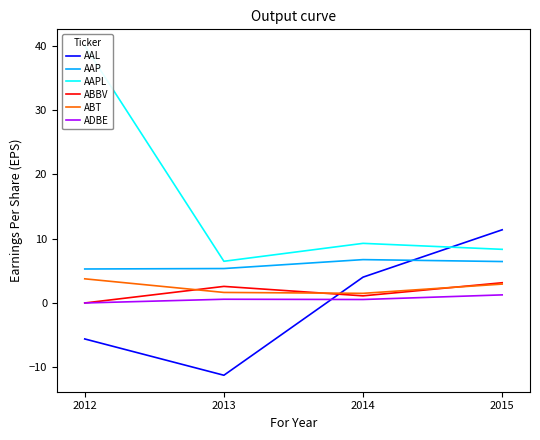

At which category is the sum across all series the highest?

2012